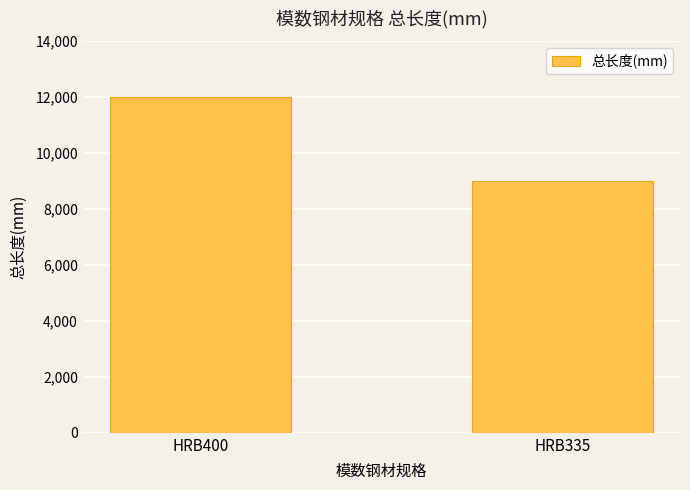

What is the change in value from HRB400 to HRB335?

-3000